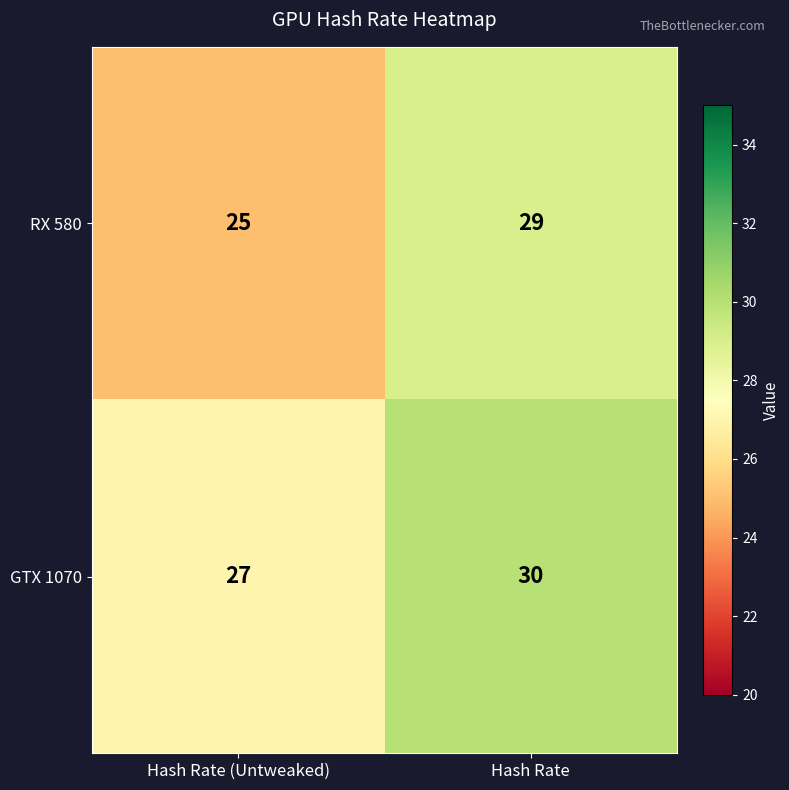

The value of RX 580 at Hash Rate (Untweaked) is 25. True or false?

True